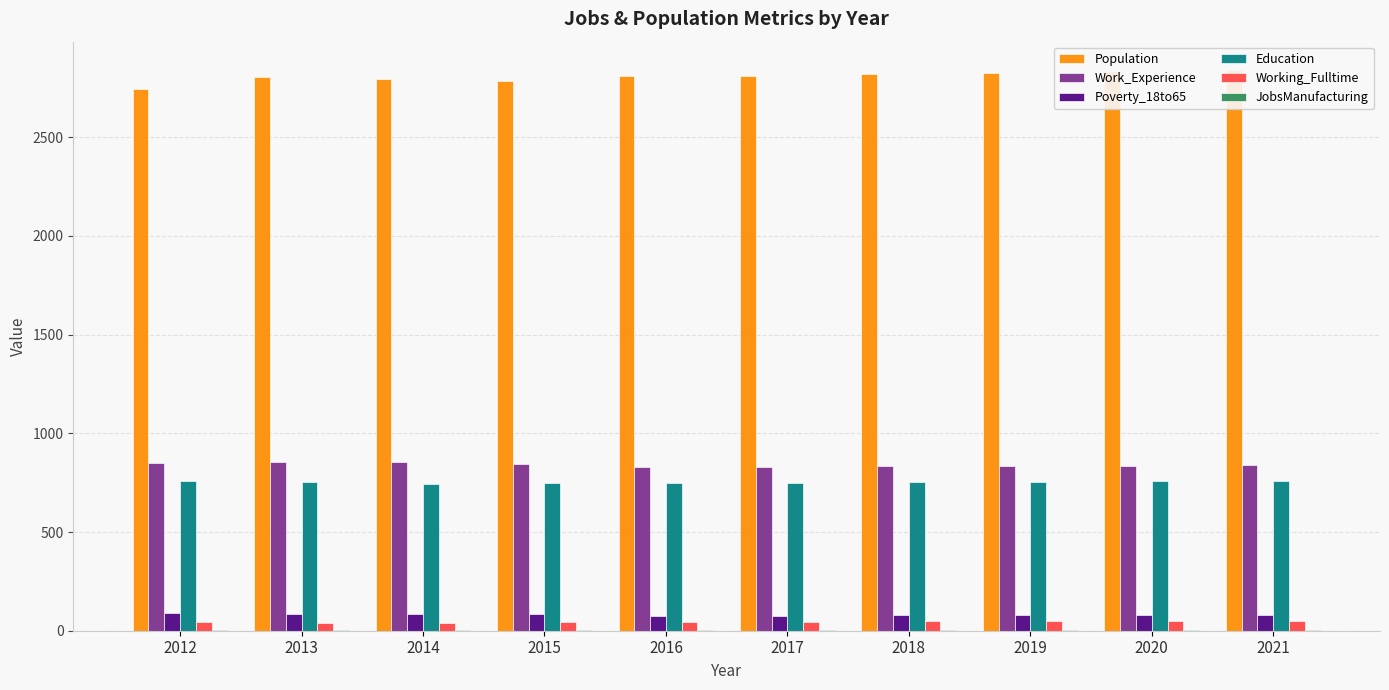

What is the total value across all series at 2016?

4511